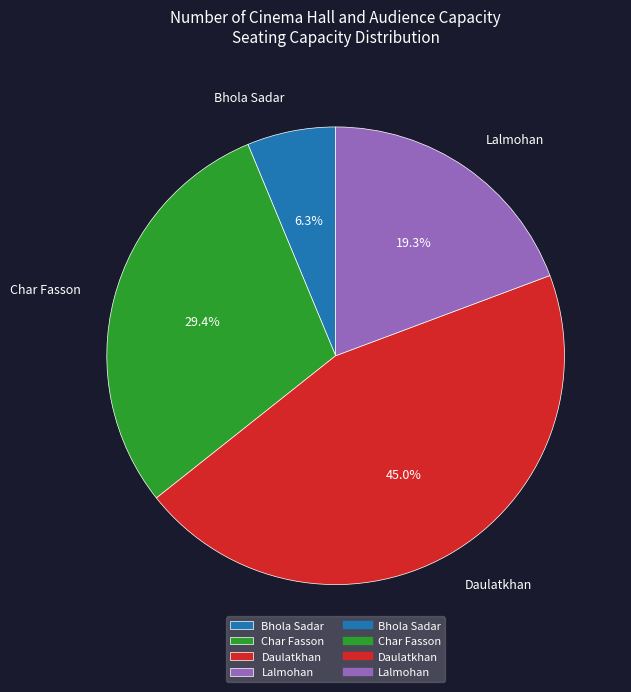

Which slice is the largest?

Daulatkhan